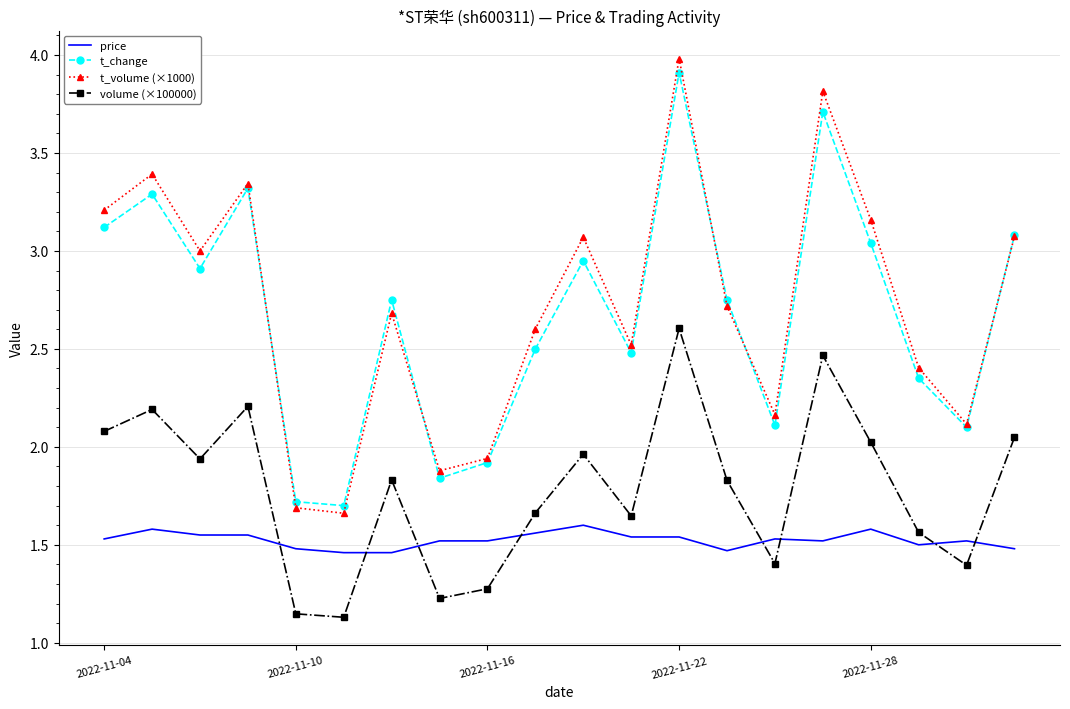

At how many categories does at least one series exceed 1?

20